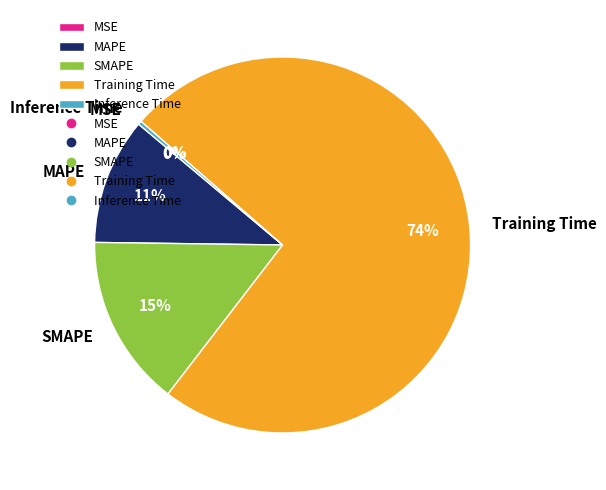

The Inference Time slice represents 0% of the pie. True or false?

True